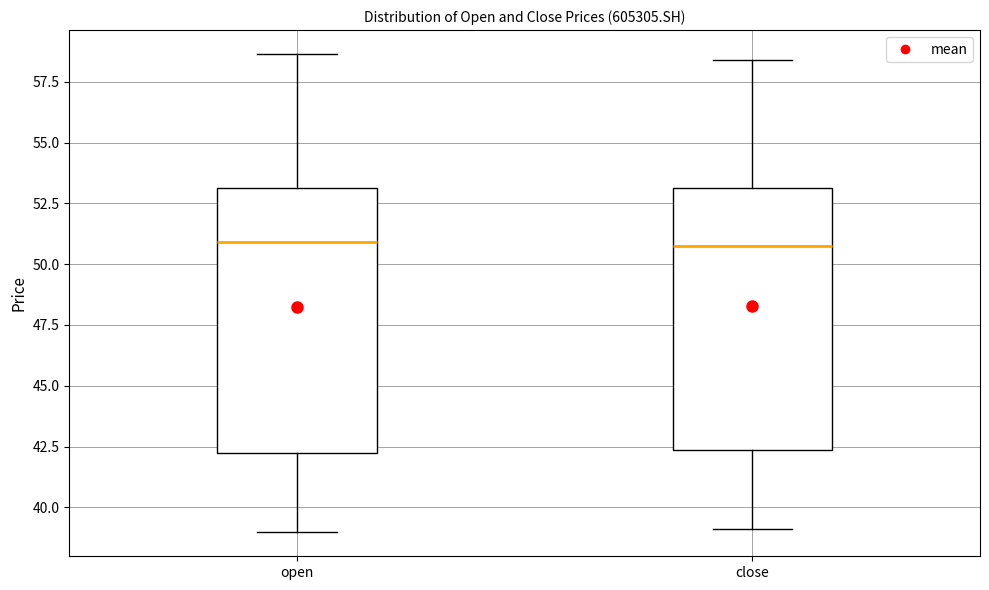

Where is the lower edge of the box for close on the y-axis? The values are not printed on the chart, so give them approximately, as read against the axis.

42.5